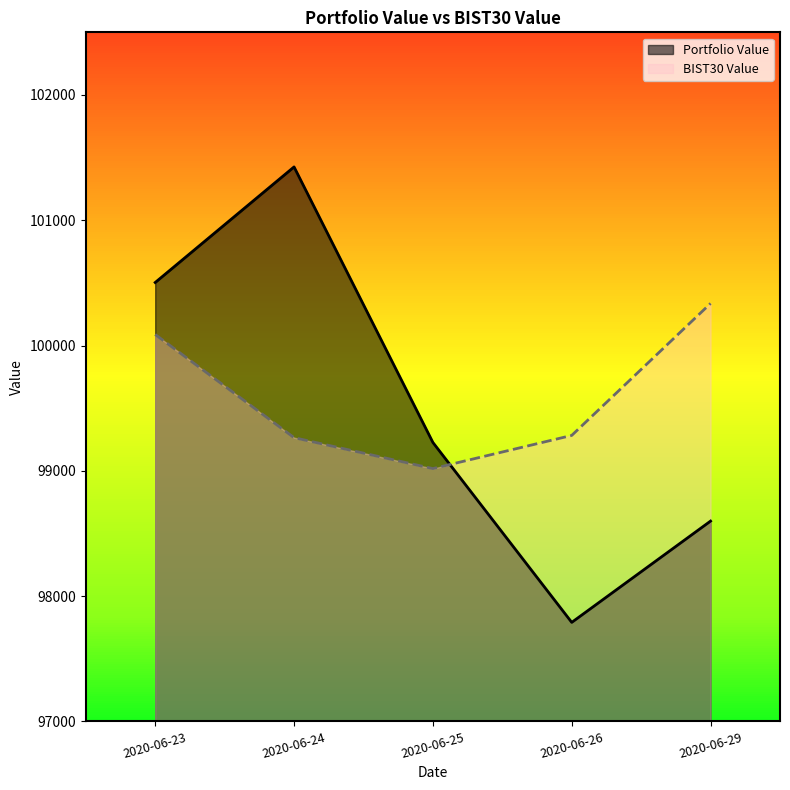

What is the greatest value displayed?

101425.8